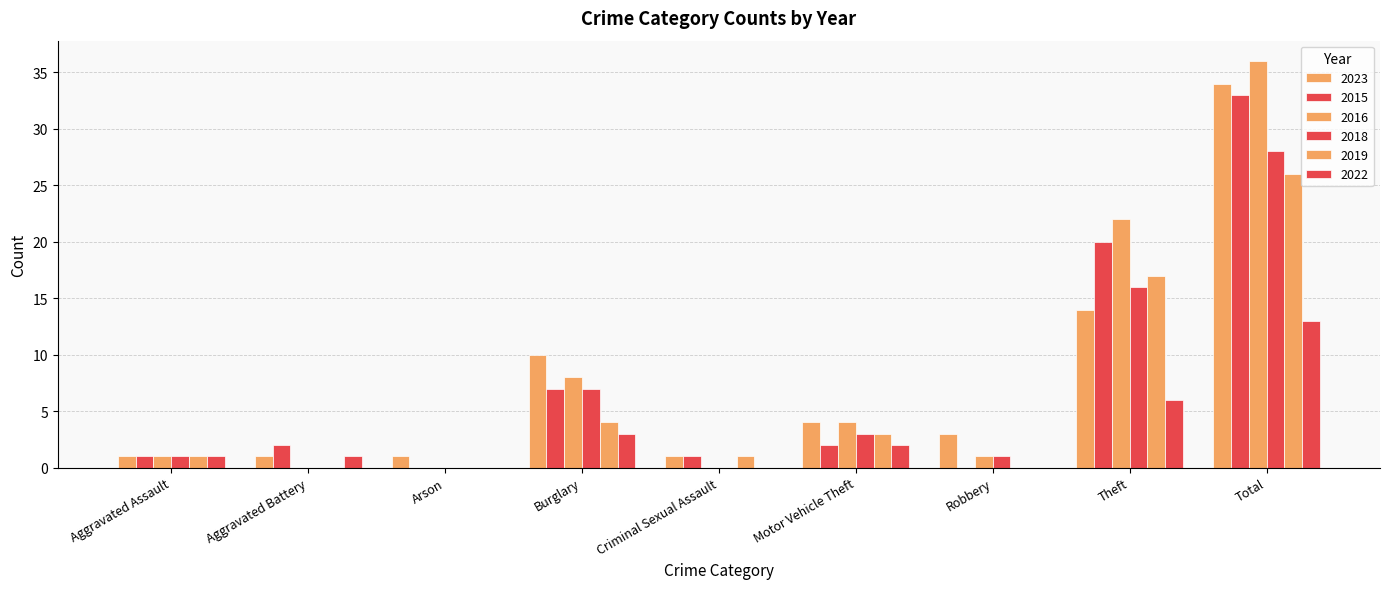

How many groups of bars are there?

9